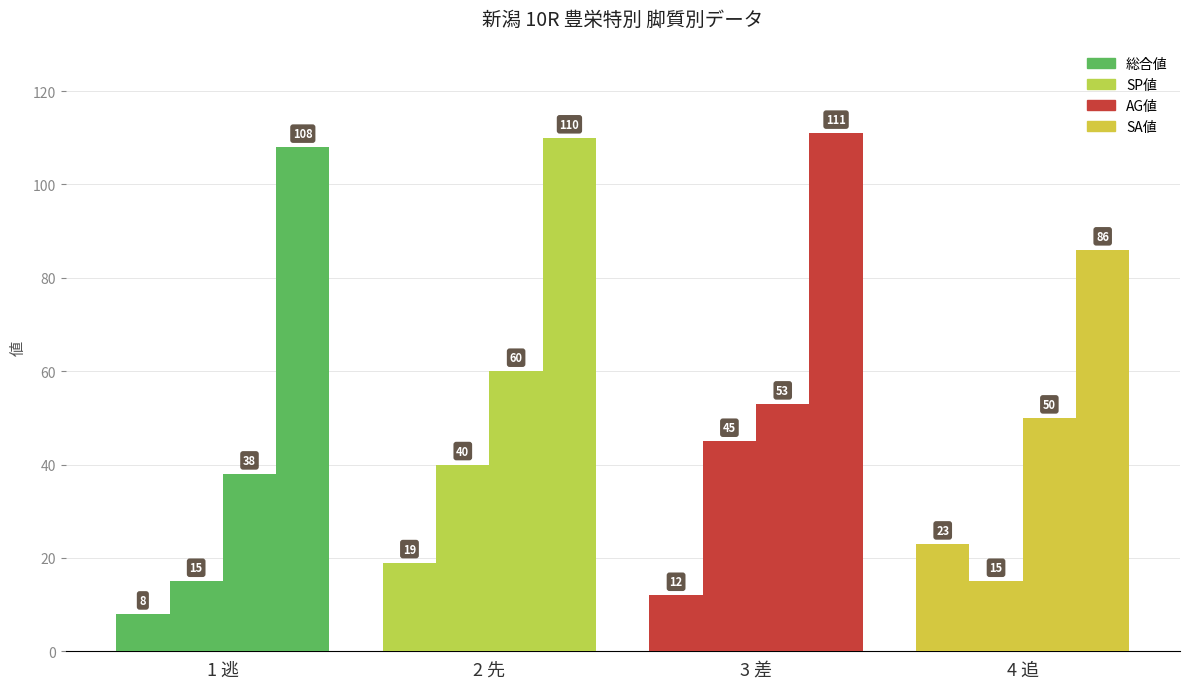

What is the maximum value shown in the chart?

111